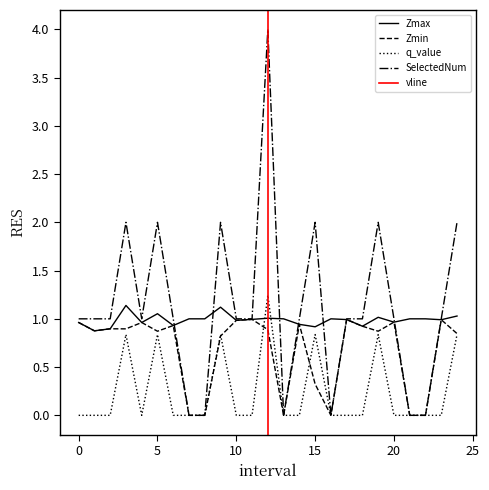

What is the difference between the maximum and minimum values in the q_value series?

1.2